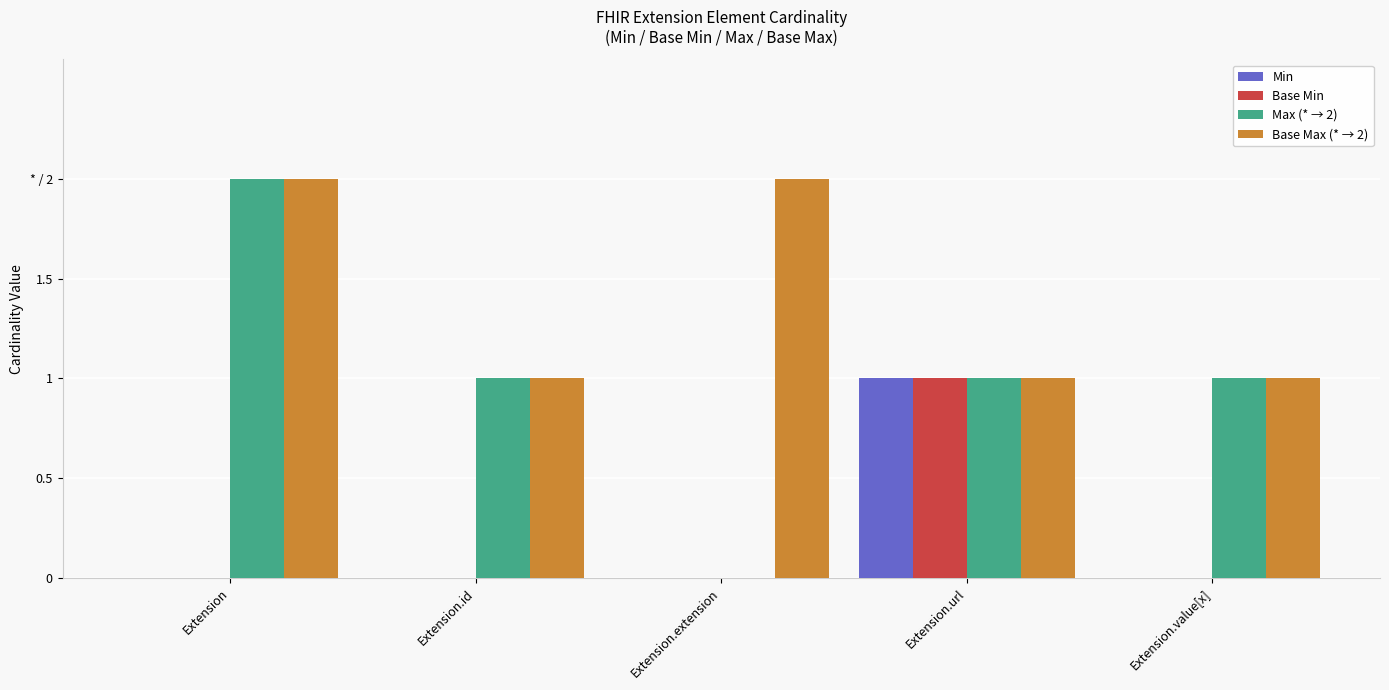

At which category is the sum across all series the highest?

Extension